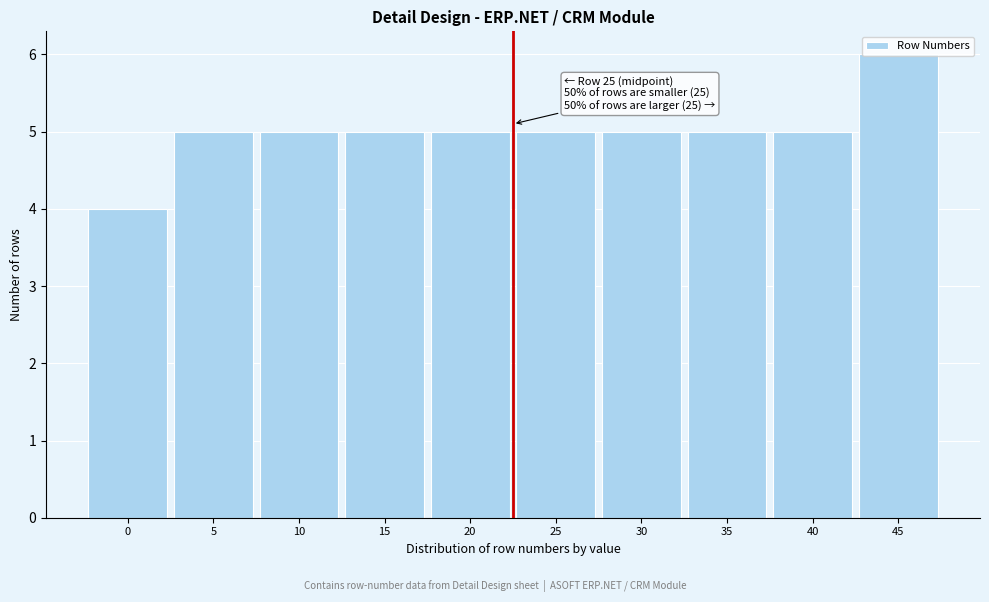

What is the smallest value displayed?

4